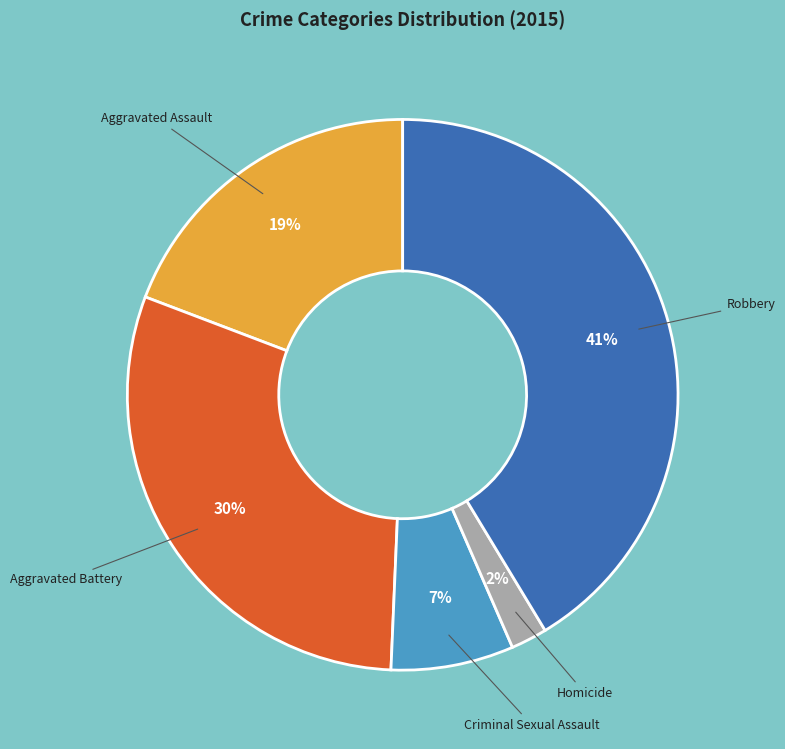

What is the largest slice in the pie chart?

Robbery